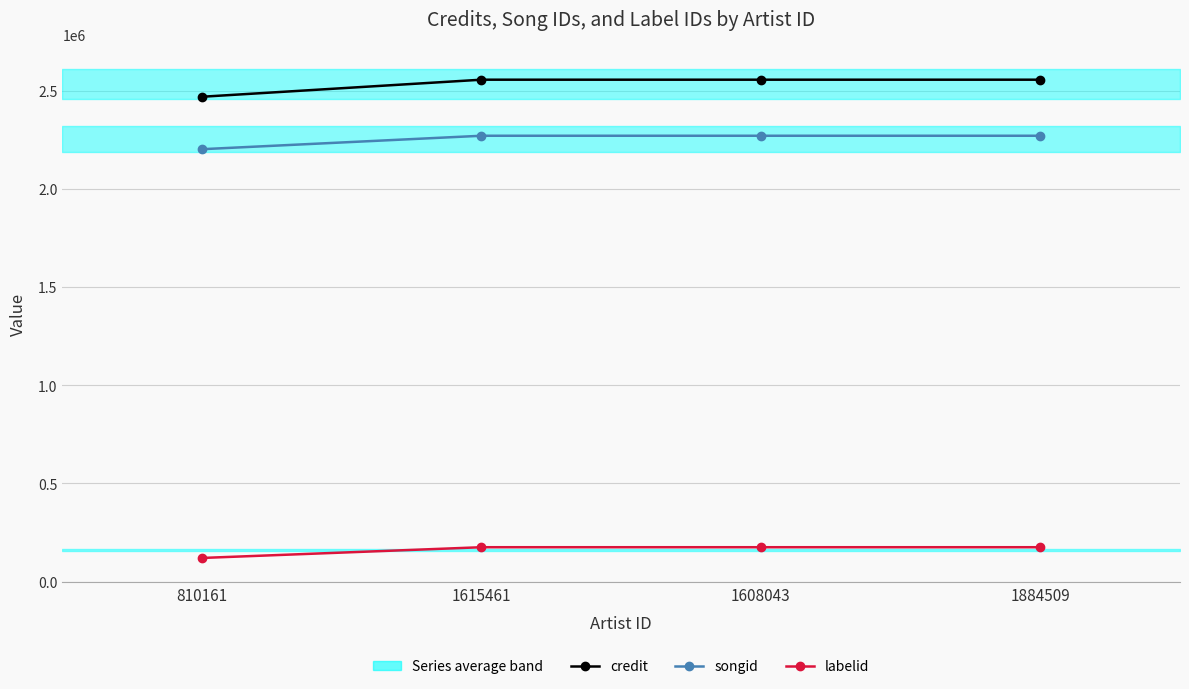

True or false: songid and labelid intersect in this chart.

False